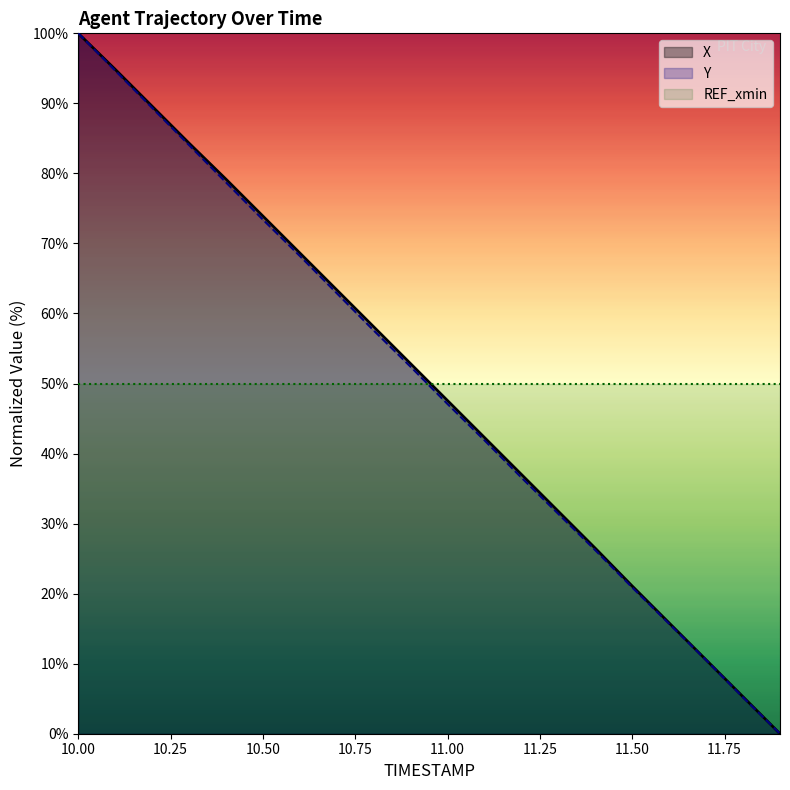

True or false: Y has more than 0 points higher than both neighbors.

False